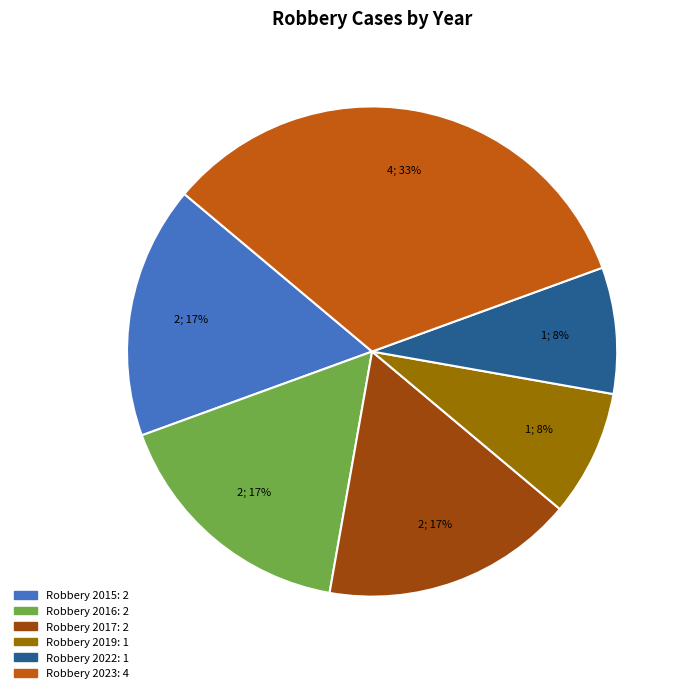

What is the largest slice in the pie chart?

Robbery 2023